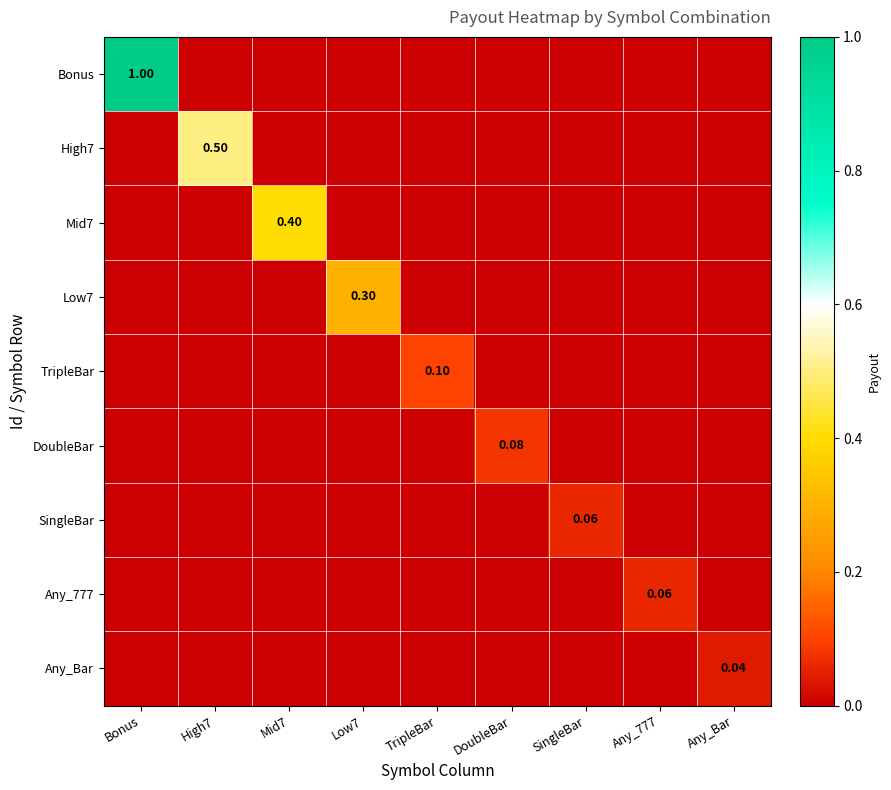

What is the difference between the maximum and minimum values in the TripleBar series?

0.1